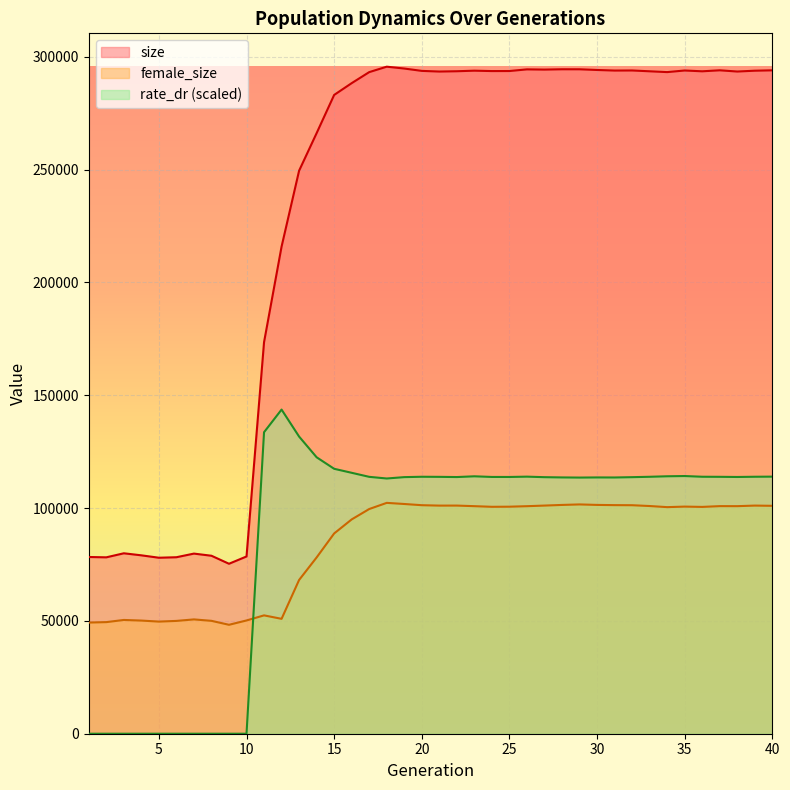

True or false: rate_dr has a value of 59370.4 at 30.

False